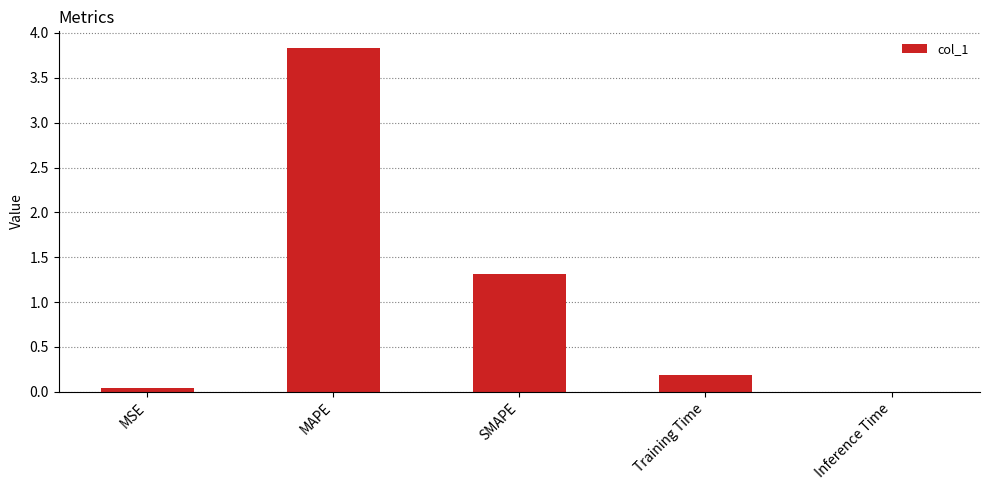

At which label is the value closest to 1?

SMAPE